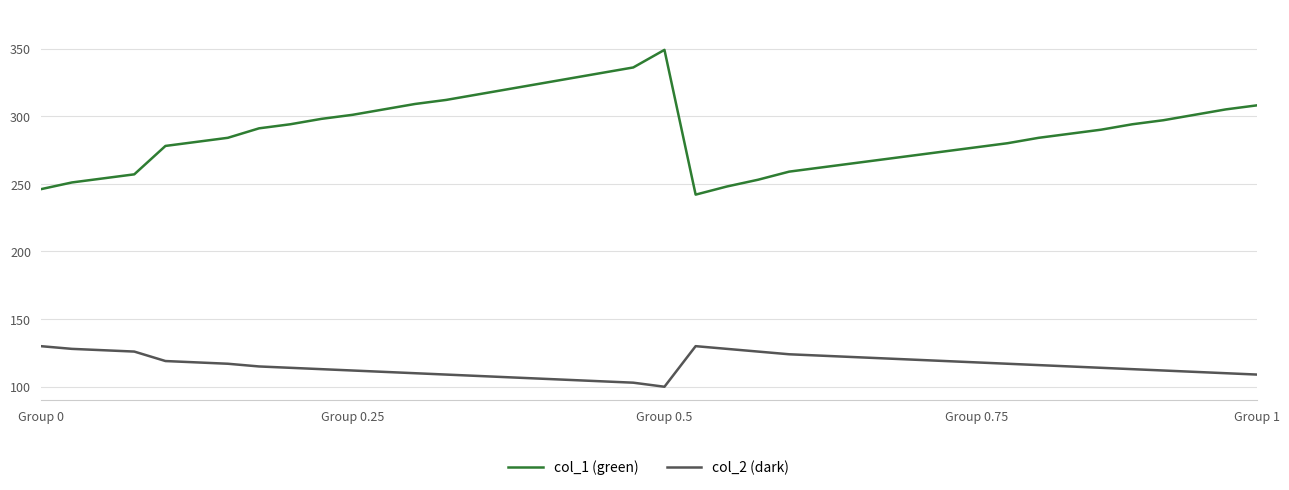

In col_2 (dark), how many points are lower than both neighbors (excluding endpoints)?

1